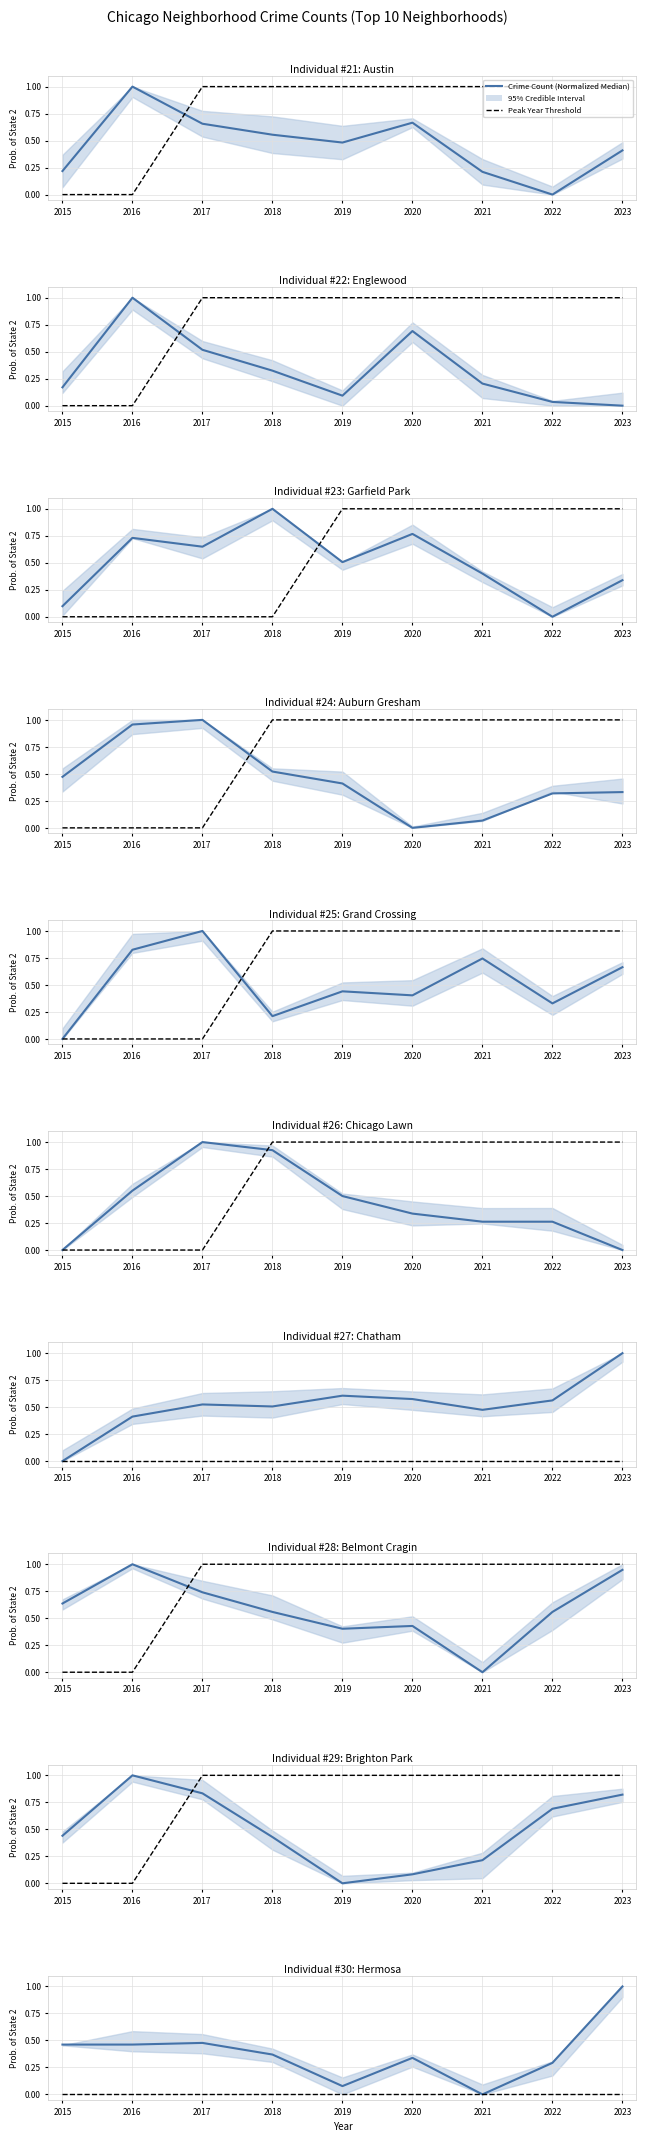

How many interior local peaks does the Crime Count (Normalized Median) series have?

2